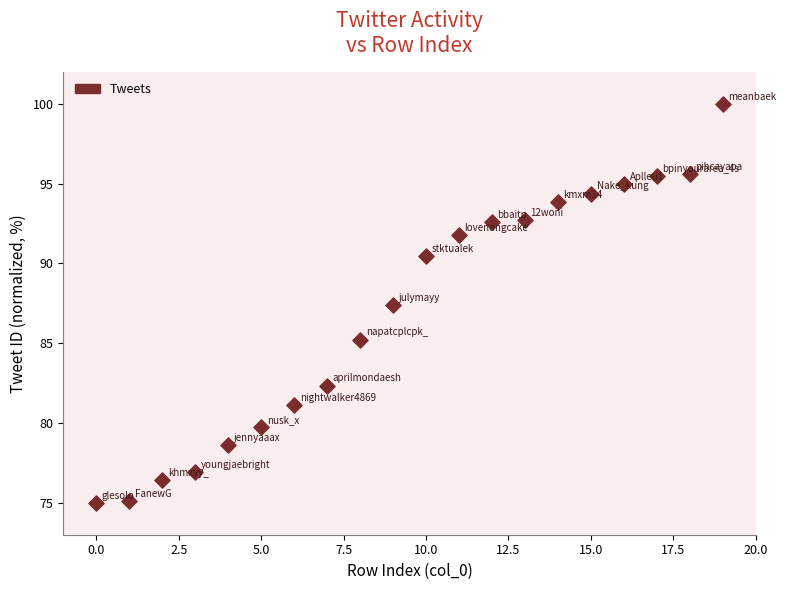

What Y value in the scatter plot is closest to 87?

87.4